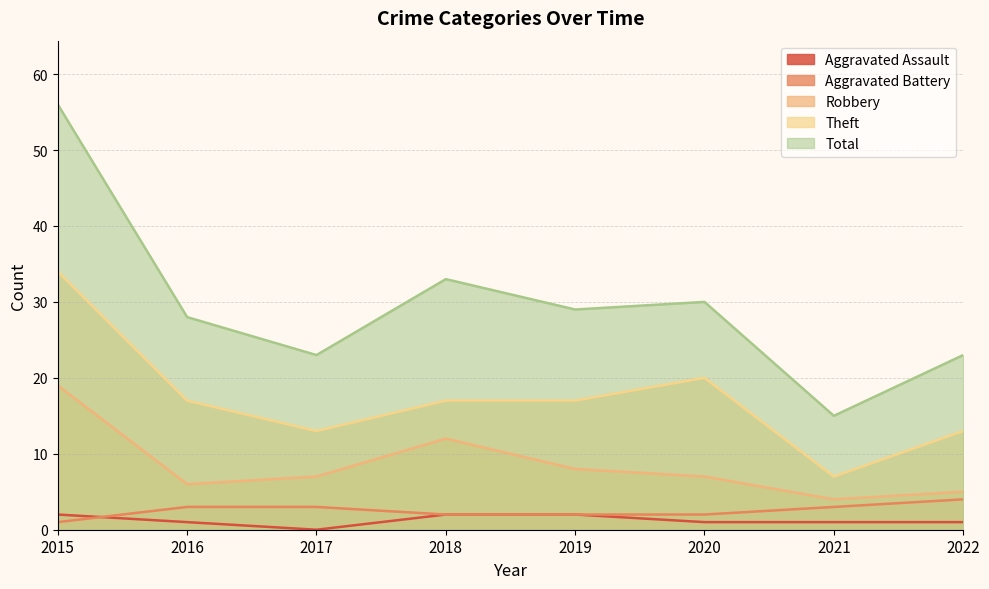

At which label does Robbery first exceed 7?

2015